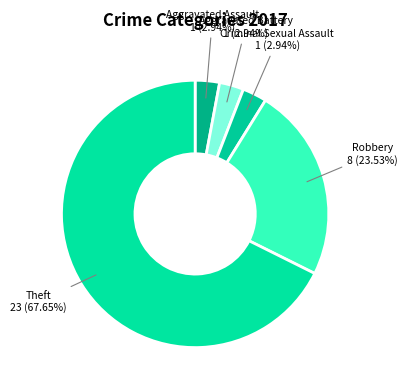

What percentage is the Aggravated Assault slice, to the nearest percent?

3%